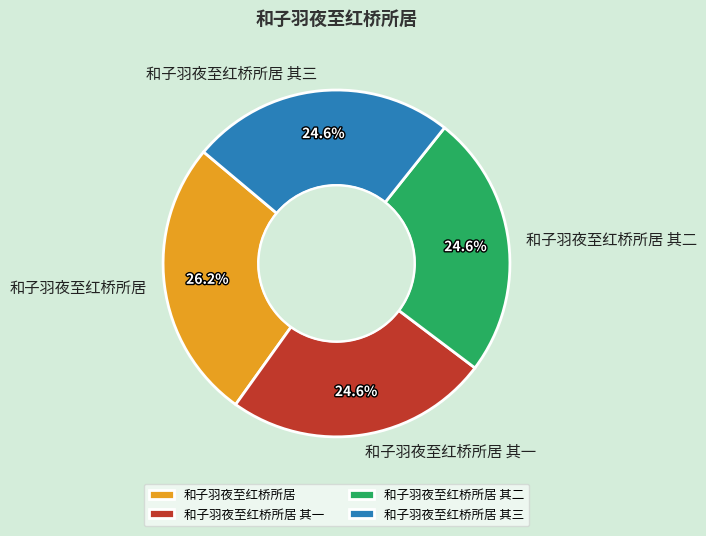

To the nearest percent, what percentage of the pie is 和子羽夜至红桥所居 其三?

25%